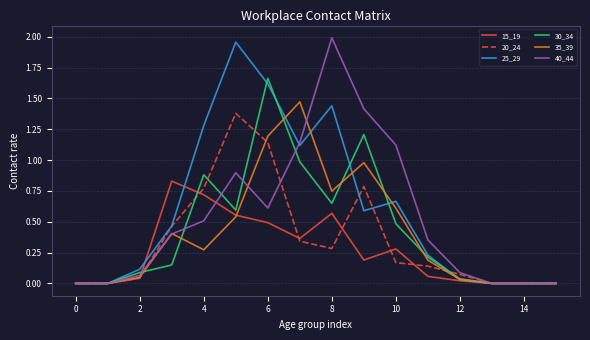

Is this an area chart (filled region under the line)?

No